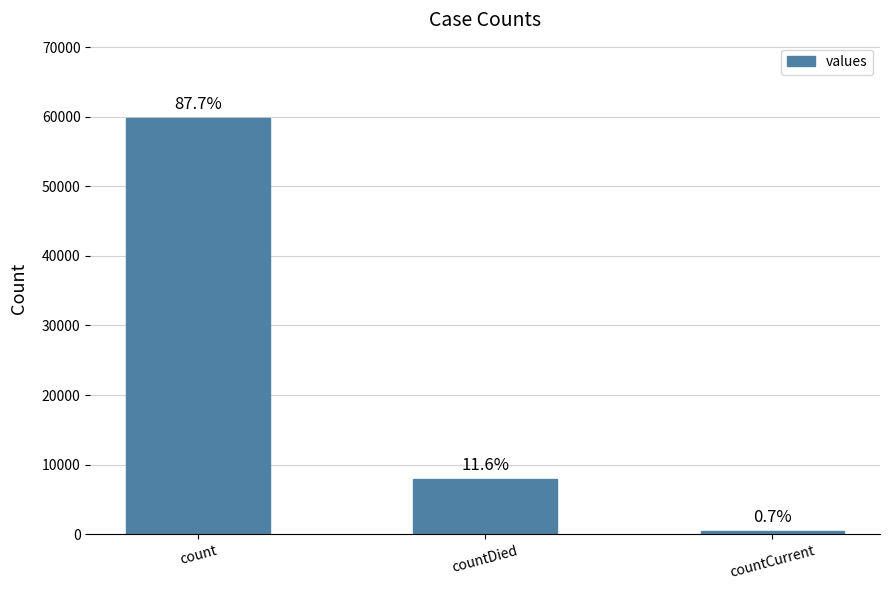

How many bars are there in total?

3